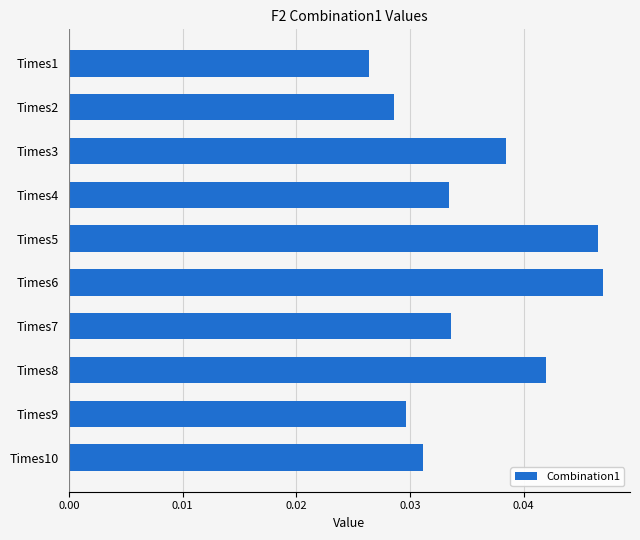

True or false: the data shows 0.1 at Times8.

False